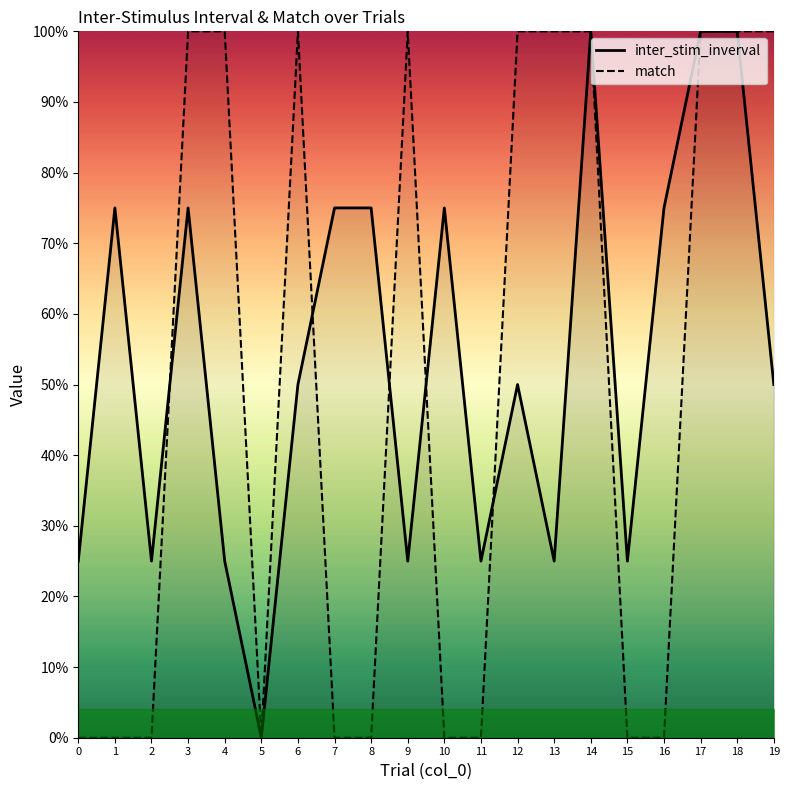

Which label corresponds to the smallest value in the chart?

5